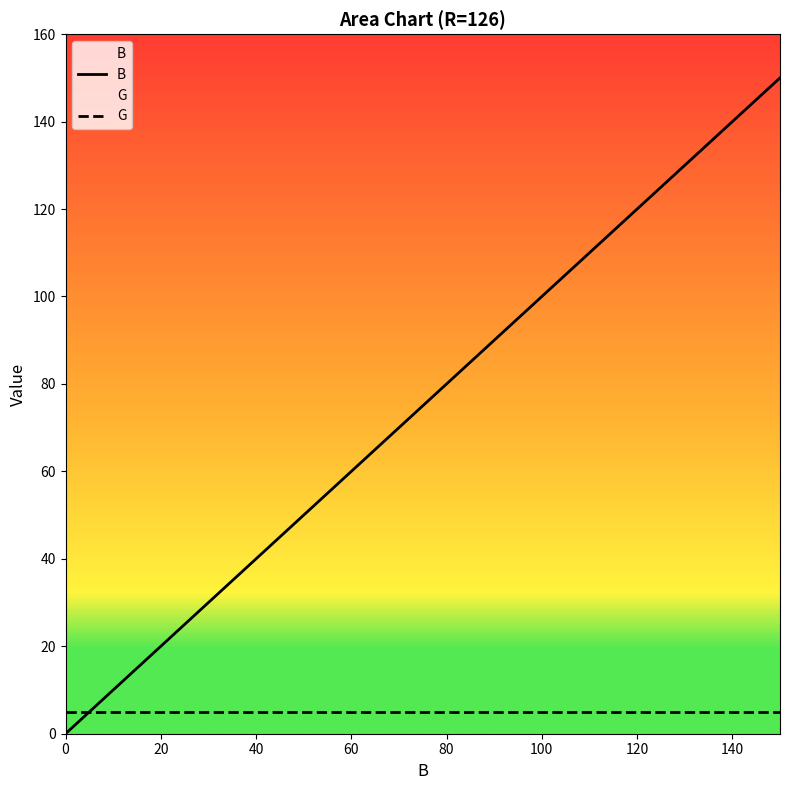

Count the number of values greater than 80.

7